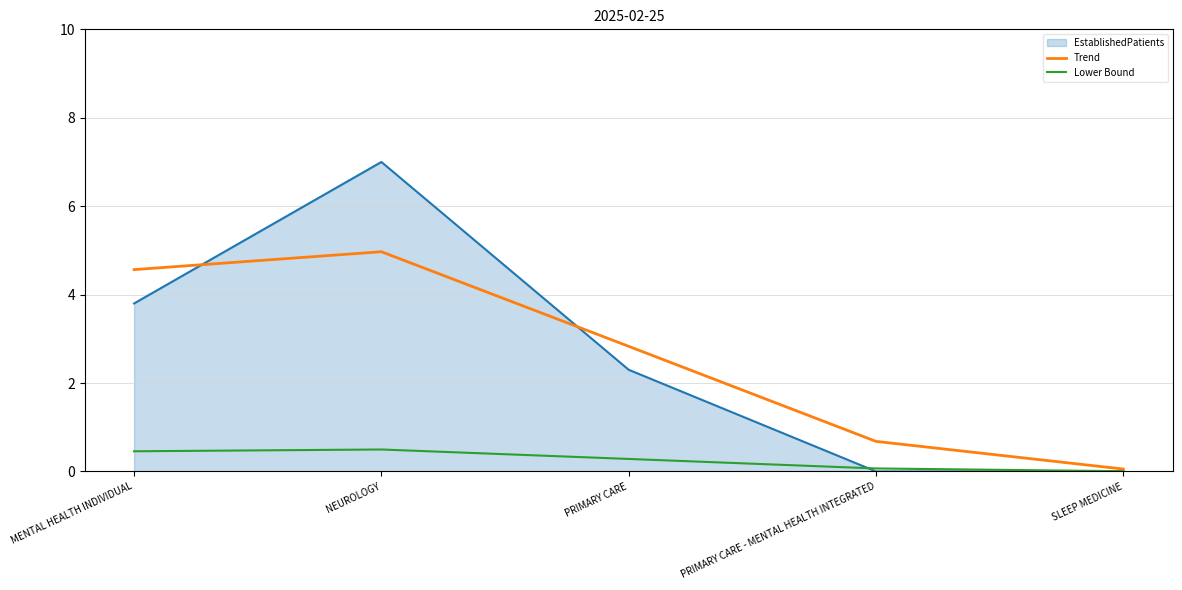

How many categories are shown in the chart?

5